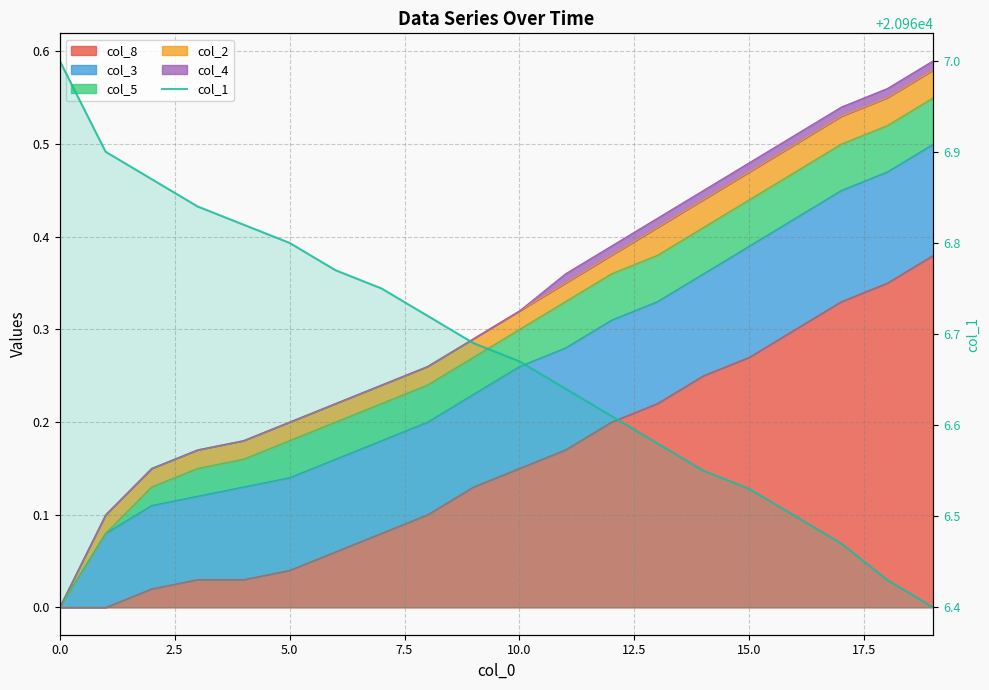

How many lines are shown in the chart?

1